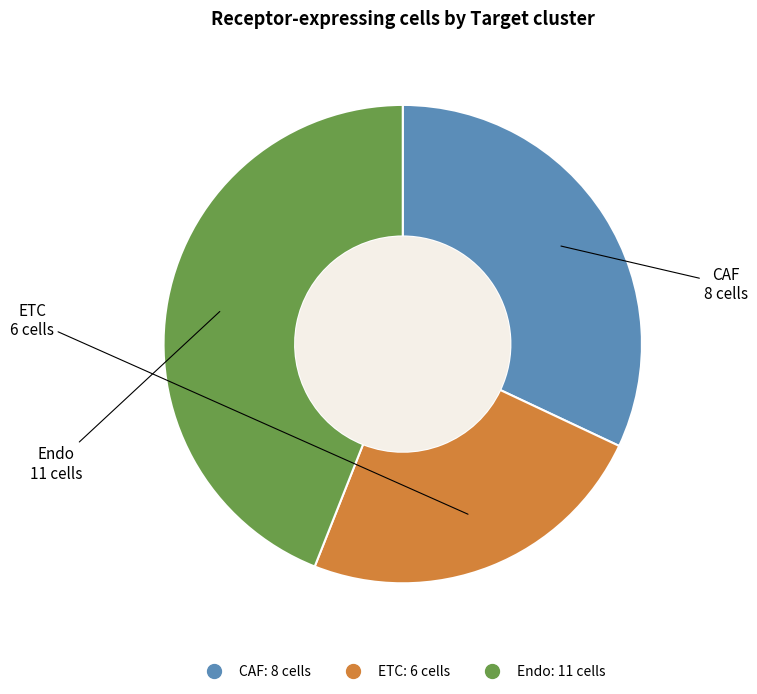

Rank the categories by value from highest to lowest.

Endo, CAF, ETC